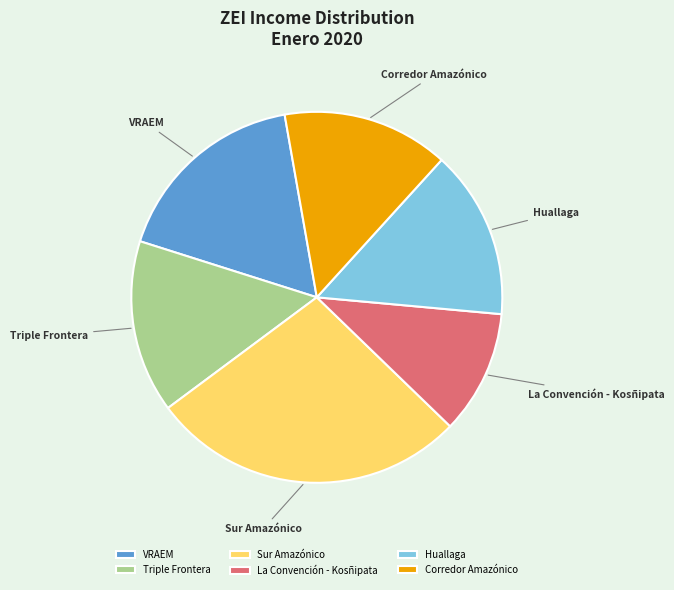

Is the sum of La Convención - Kosñipata and Huallaga greater than half?

No